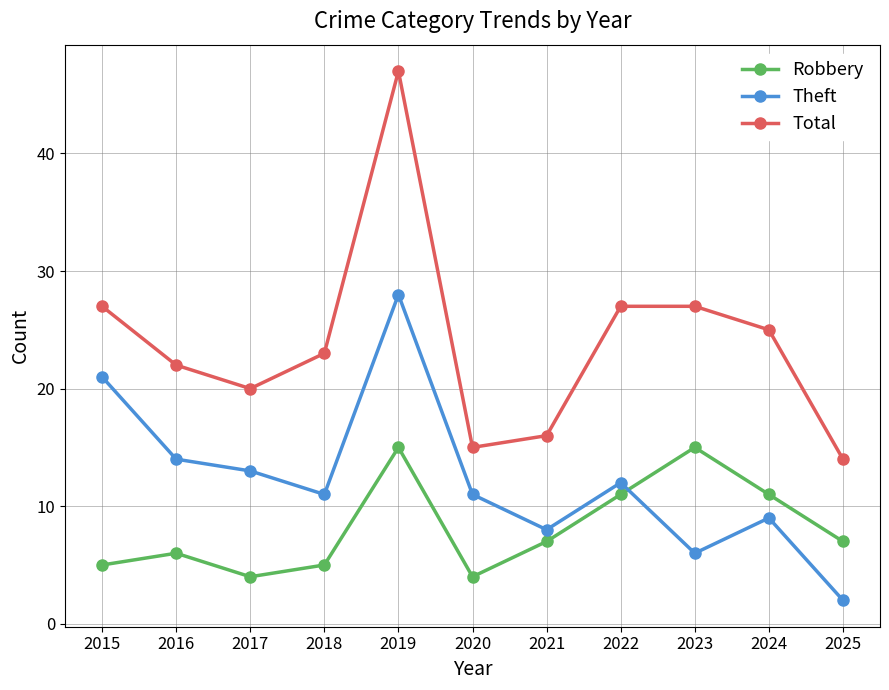

What is the spread (max minus min) of values at 2022?

16